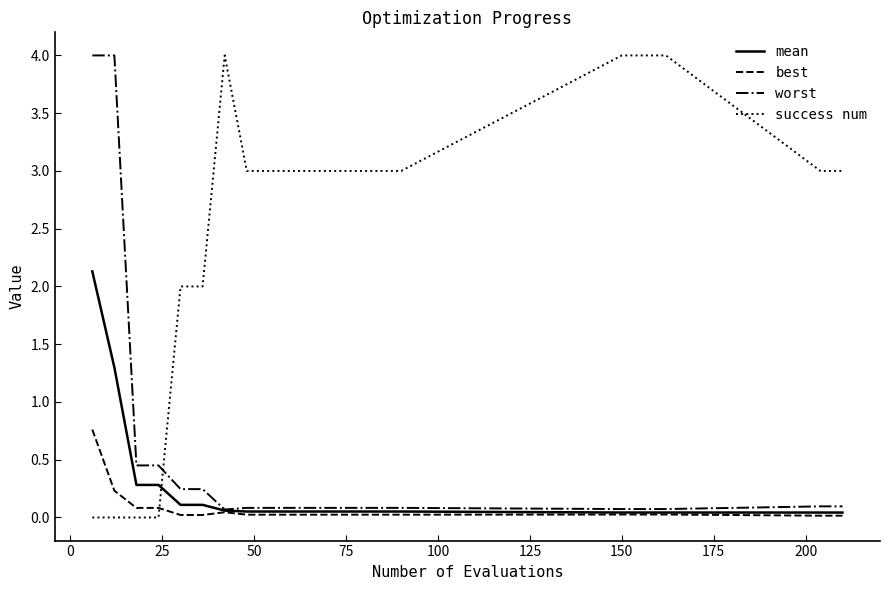

How many times do best and success num cross each other?

1